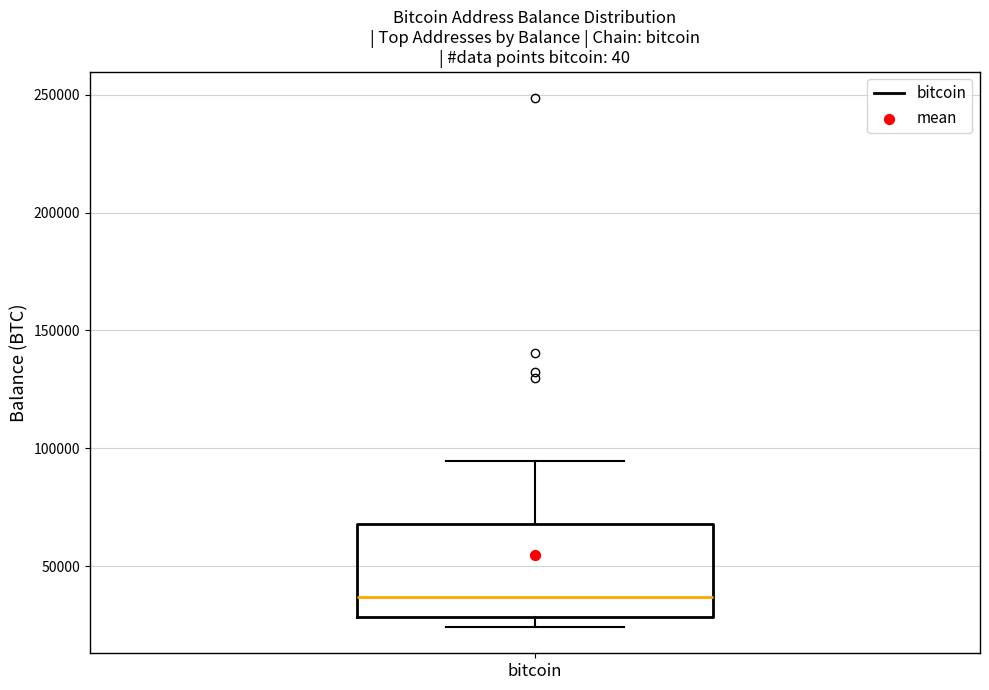

Read this box plot against the y-axis: the position of the median line, the range covered by the box, and the ends of both whiskers. The values are not printed on the chart, so give them approximately, as read against the axis.

median 35000, box 30000 to 70000, whiskers 25000 to 95000